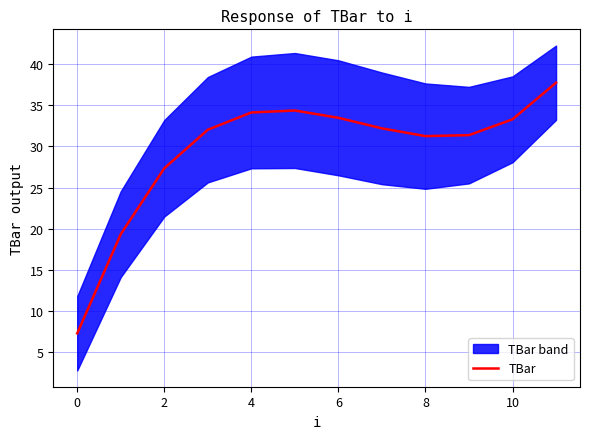

What is the difference between the maximum and minimum values?

30.5